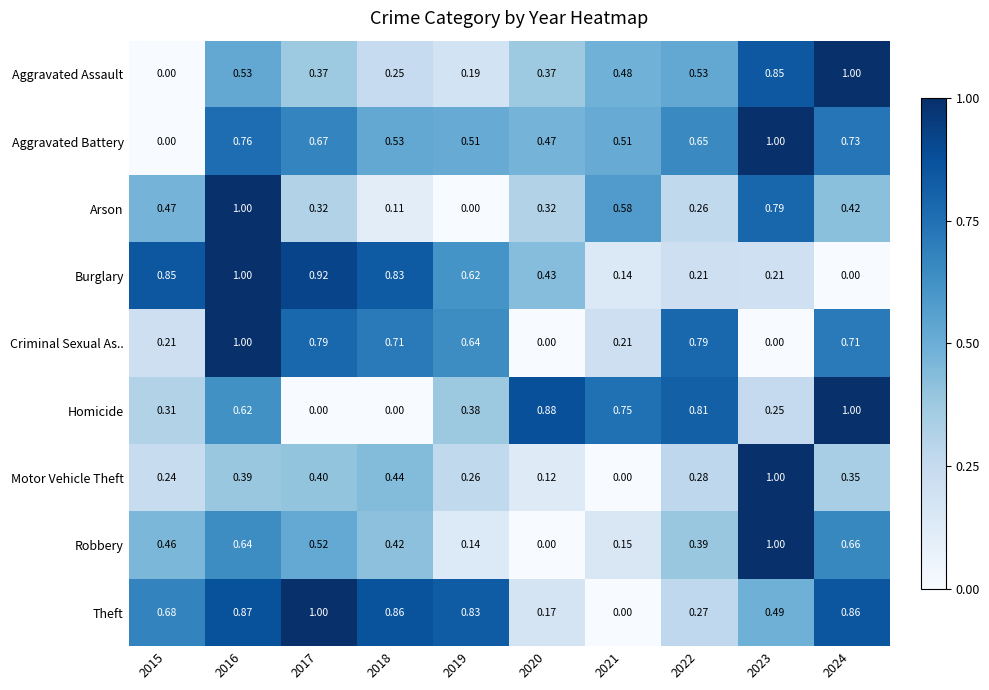

Between 2015 and 2024, which series saw the biggest shift?

Aggravated Assault